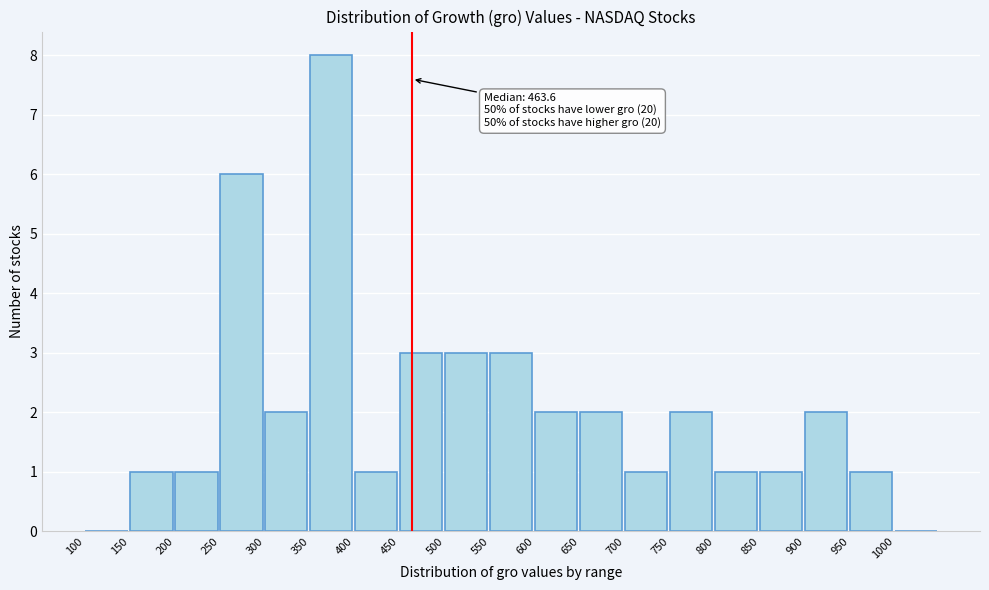

Over which range of the x-axis is the bar tallest?

350 to 400